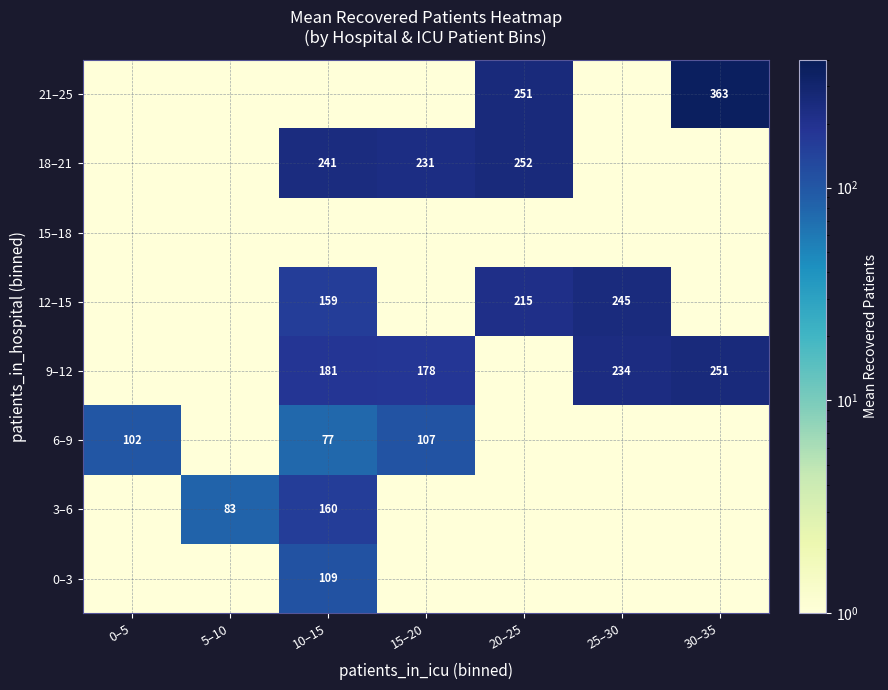

True or false: 0–3 has a value of 109 at 10–15.

True